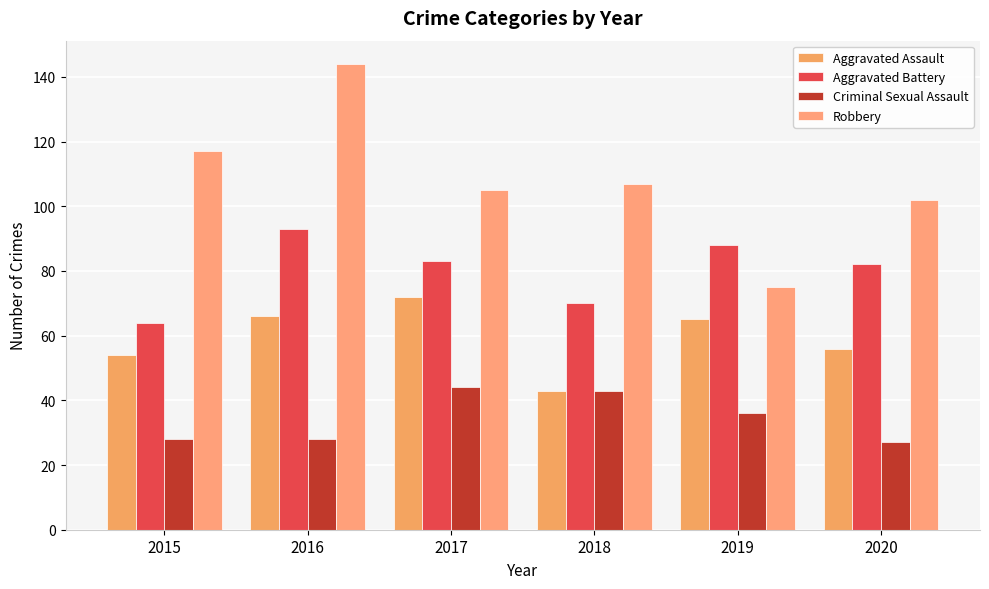

How many values in the Aggravated Assault series are below 65?

3